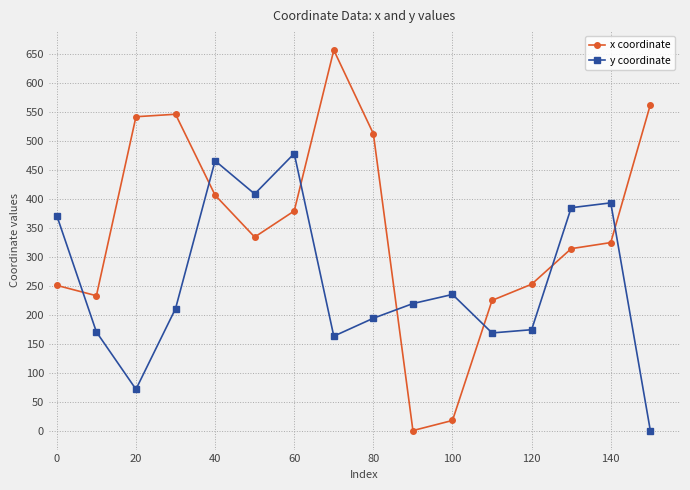

What is the difference between the maximum and minimum values in the x coordinate series?

656.9